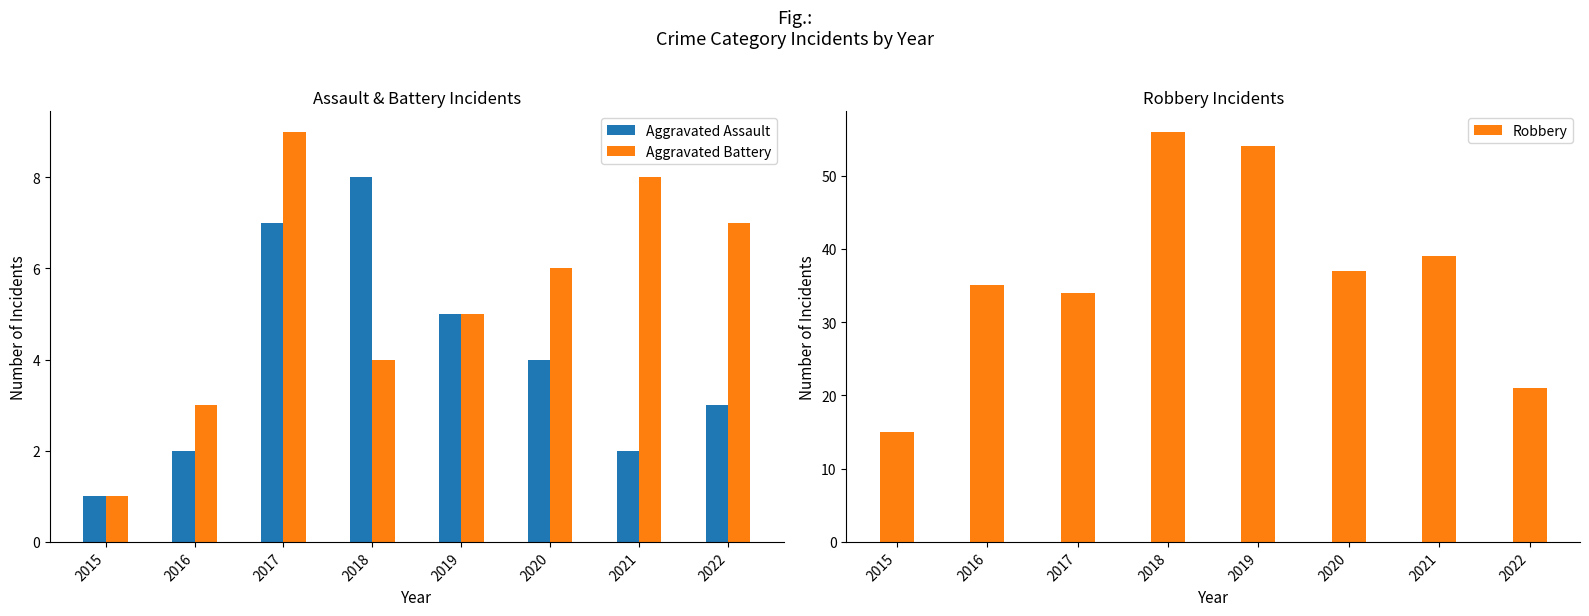

List the series in order of their peak value, lowest first.

Aggravated Assault, Aggravated Battery, Robbery